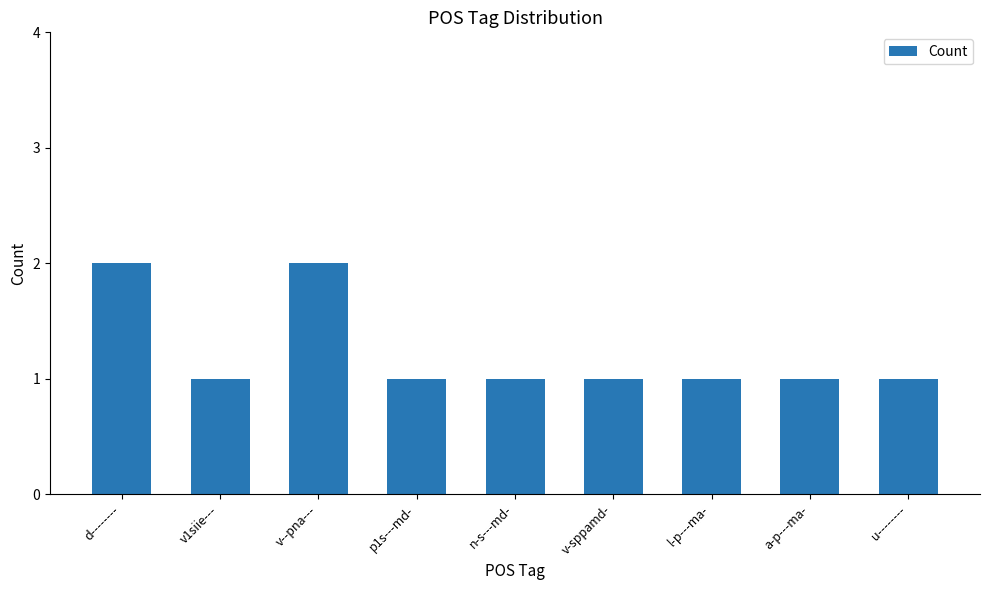

Count the values in the range 1 to 2.

9